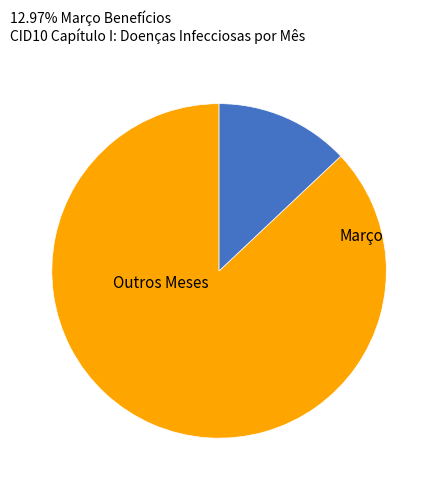

How many segments does this pie chart have?

2